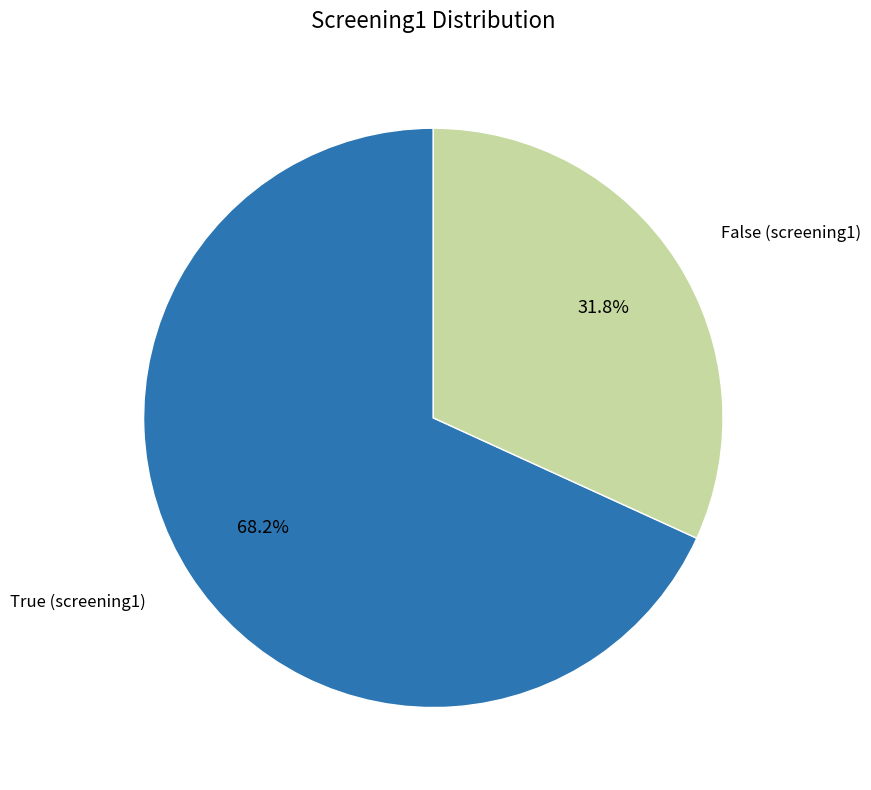

Combined, do False and True account for over 50%?

Yes